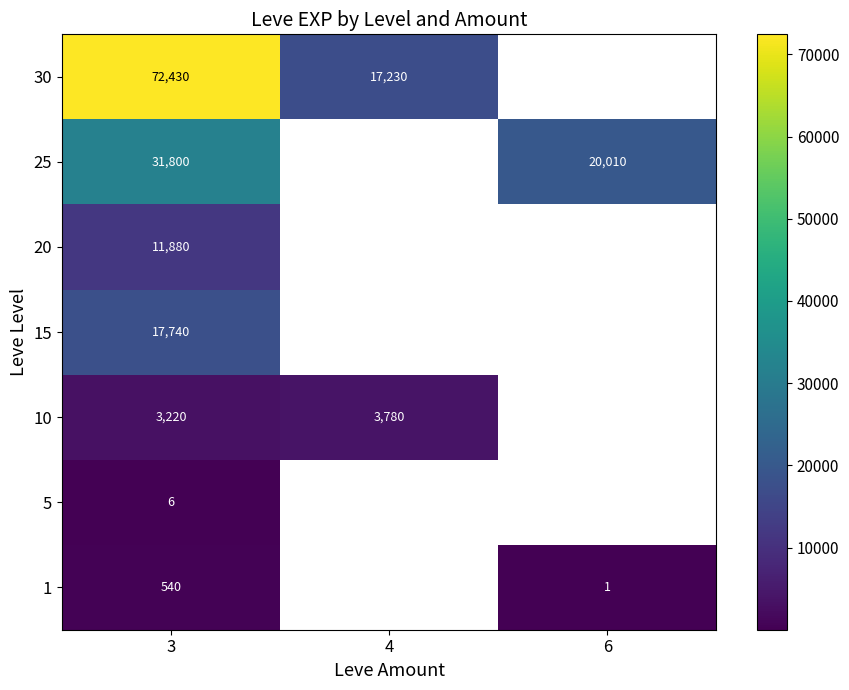

The 10 series shows 4704 at 3. True or false?

False